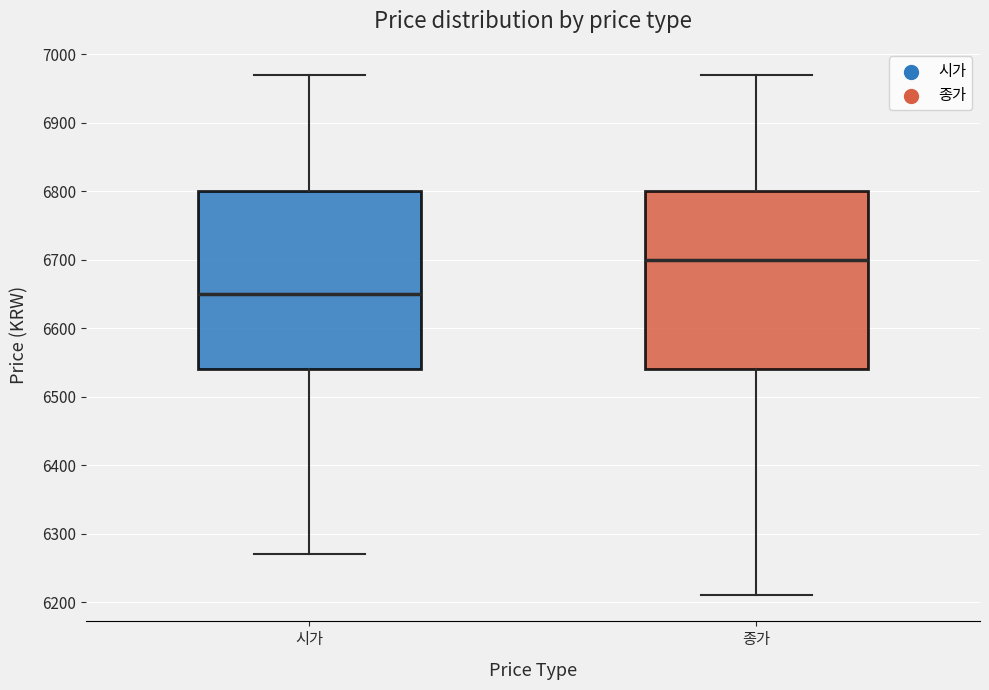

Where does the median line of the box for 시가 sit on the y-axis? The values are not printed on the chart, so give them approximately, as read against the axis.

6650